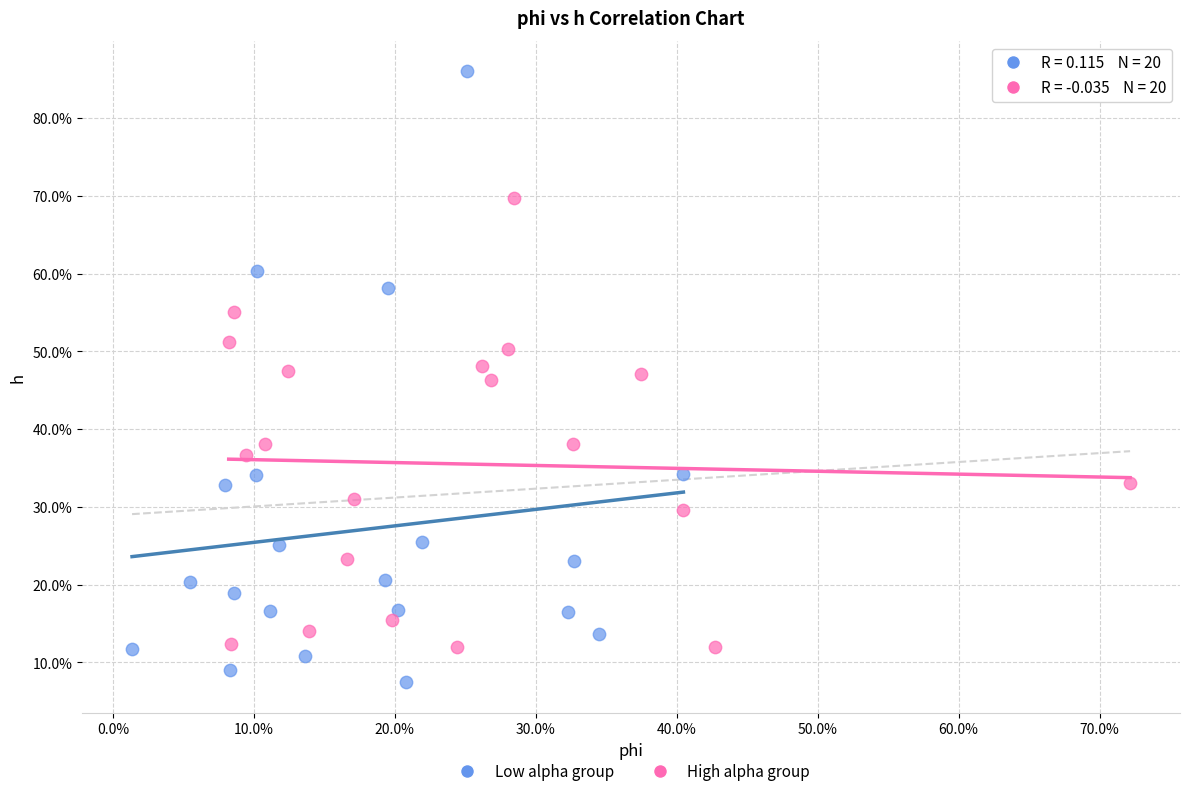

Which series reaches the maximum Y coordinate?

Low alpha group